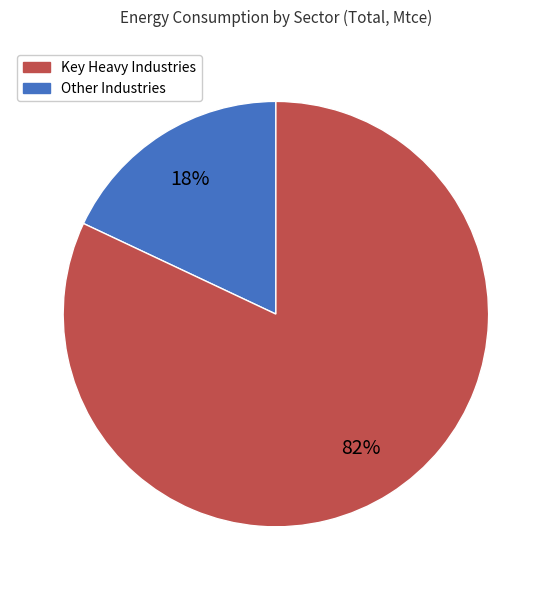

How many segments does this pie chart have?

2